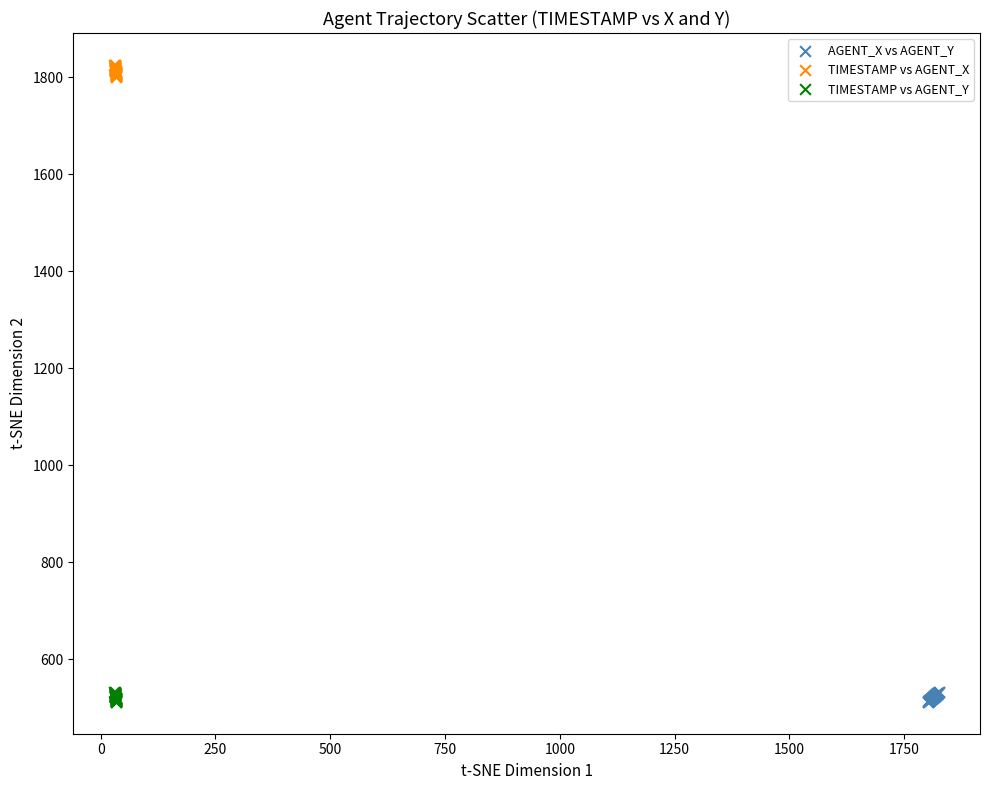

What are all the series names shown in the legend?

AGENT_X vs AGENT_Y, TIMESTAMP vs AGENT_X, TIMESTAMP vs AGENT_Y